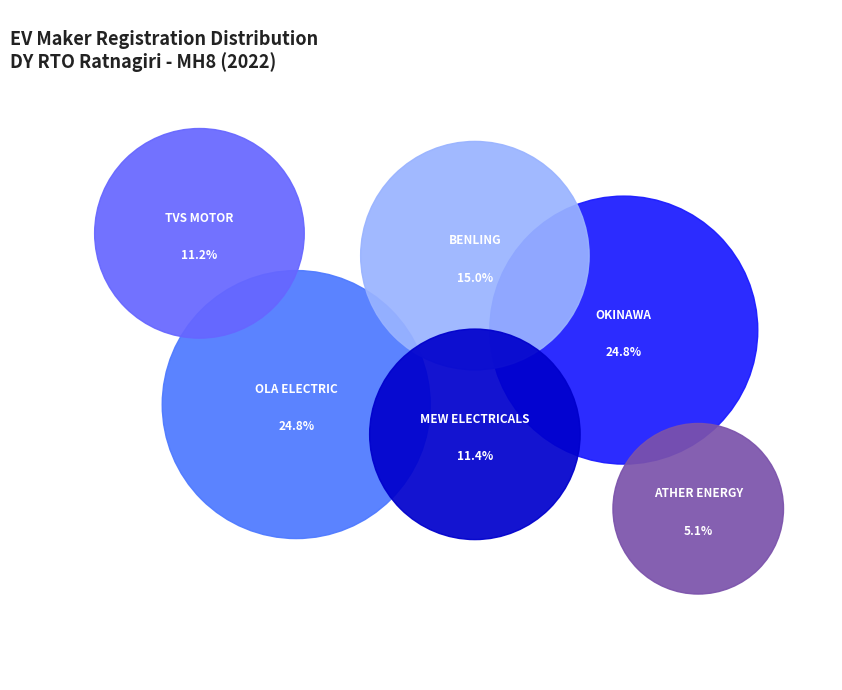

Is there a majority slice in this chart?

No